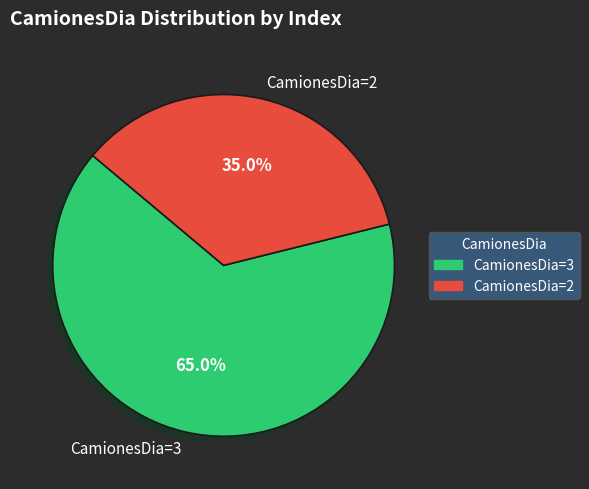

What percentage do CamionesDia=2 and CamionesDia=3 together represent?

100.0%